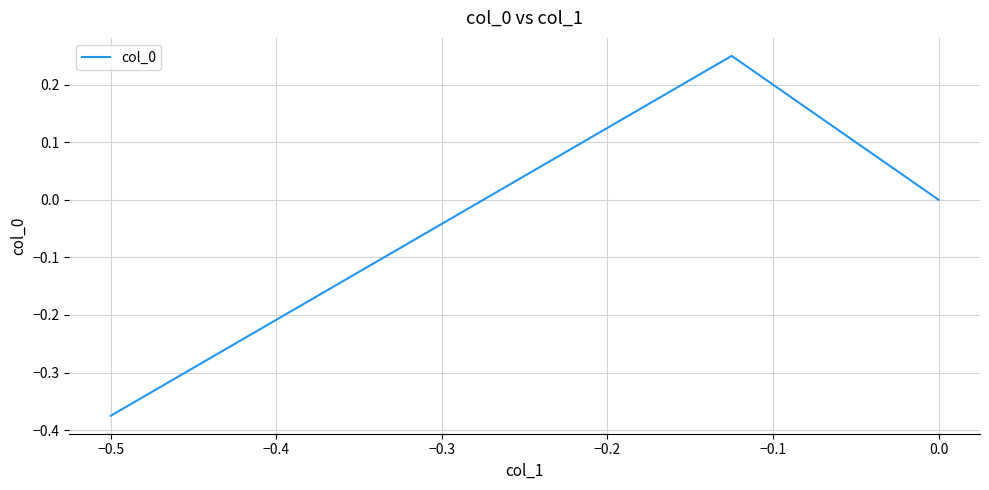

What is the difference between the second highest and minimum values?

0.4